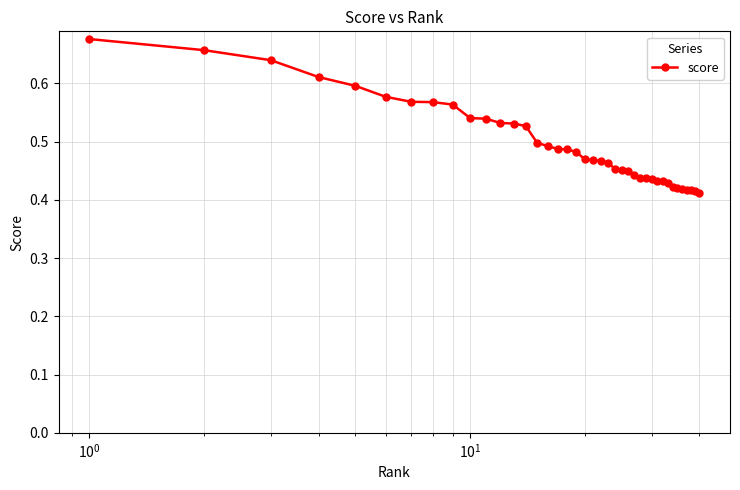

Count the values in the range 0 to 1.

40